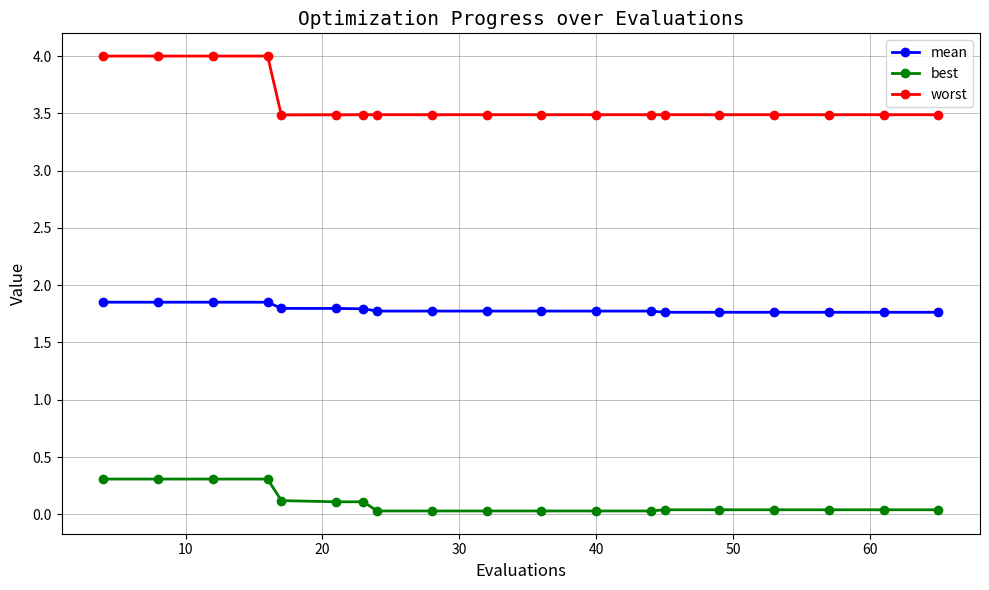

True or false: best and worst intersect in this chart.

False